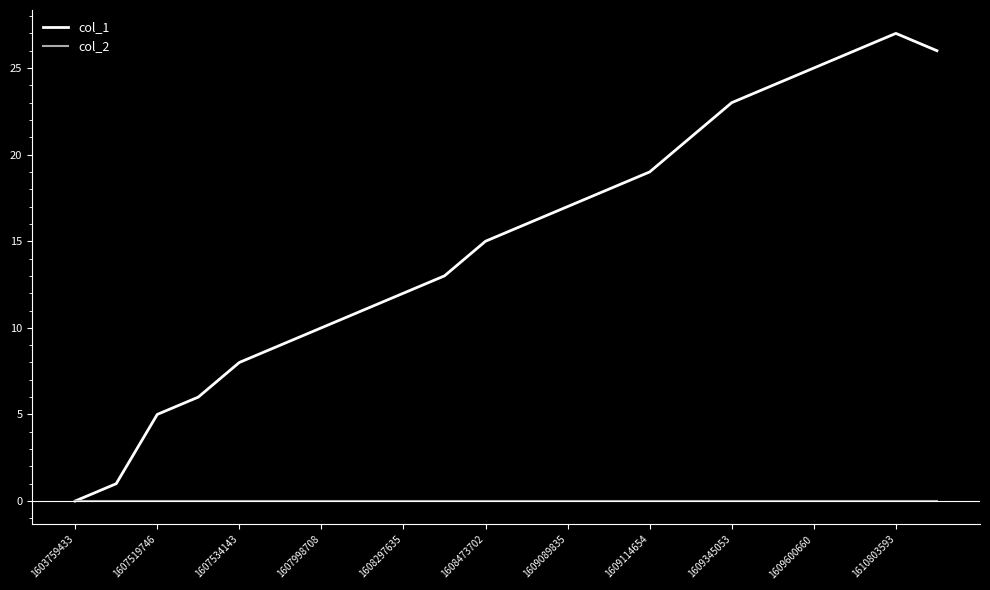

Which series has the largest total across all categories?

col_1